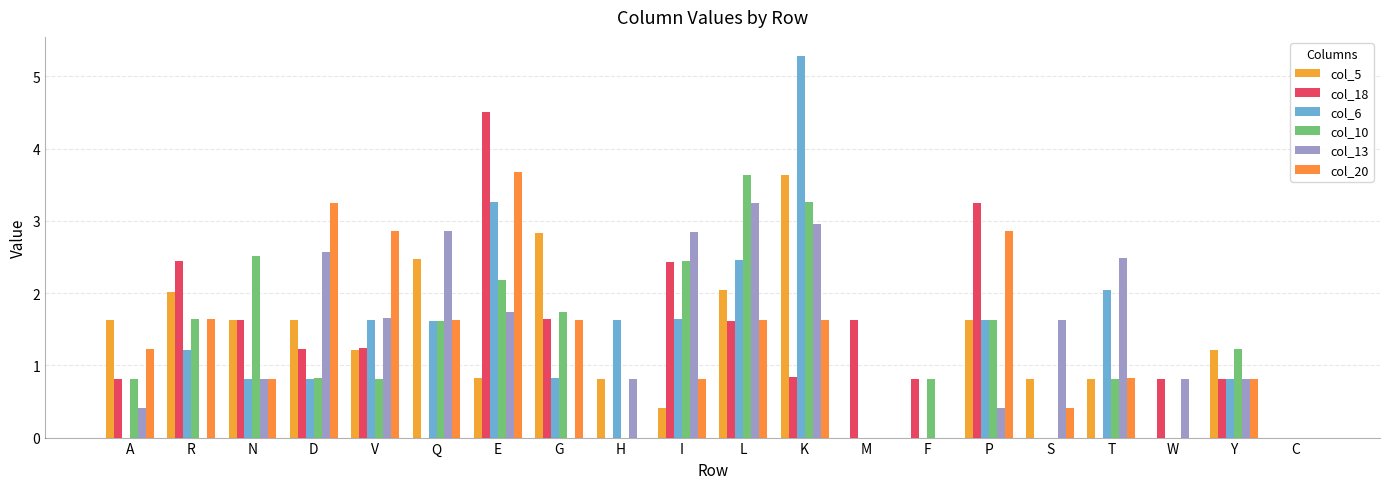

Where is col_5 nearest to the value 1?

E